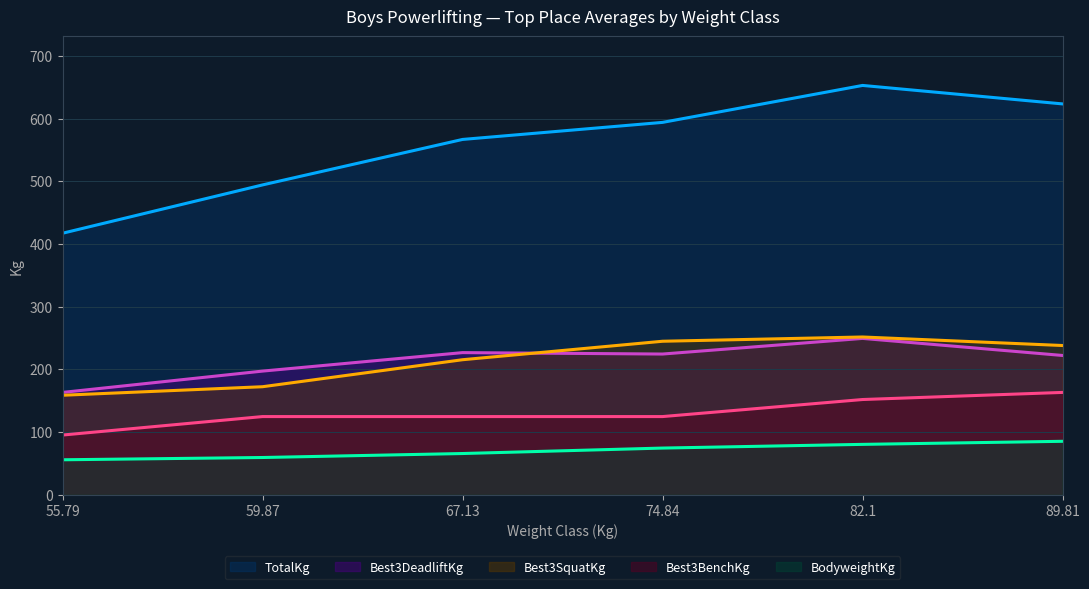

Is it true that Best3BenchKg equals 151.9 at 82.1?

True